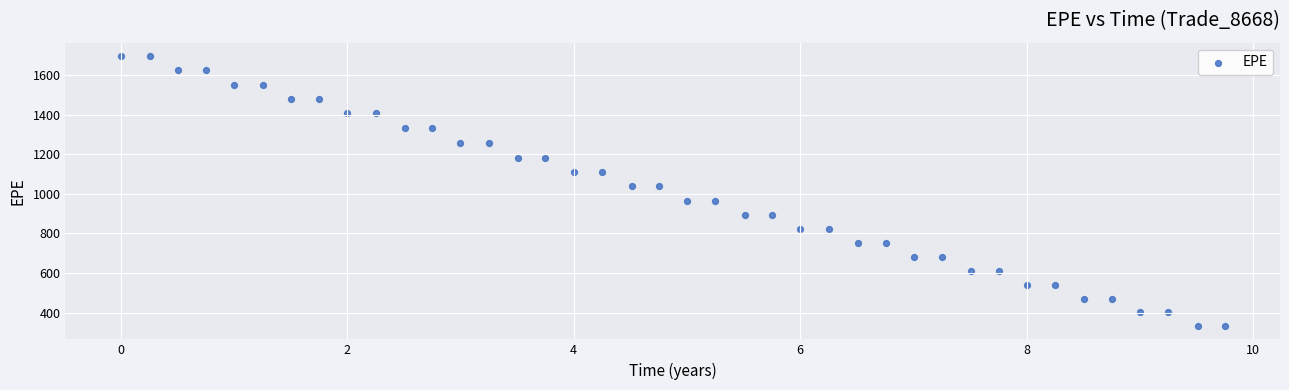

What is the range of Y values (max minus min)?

1362.5